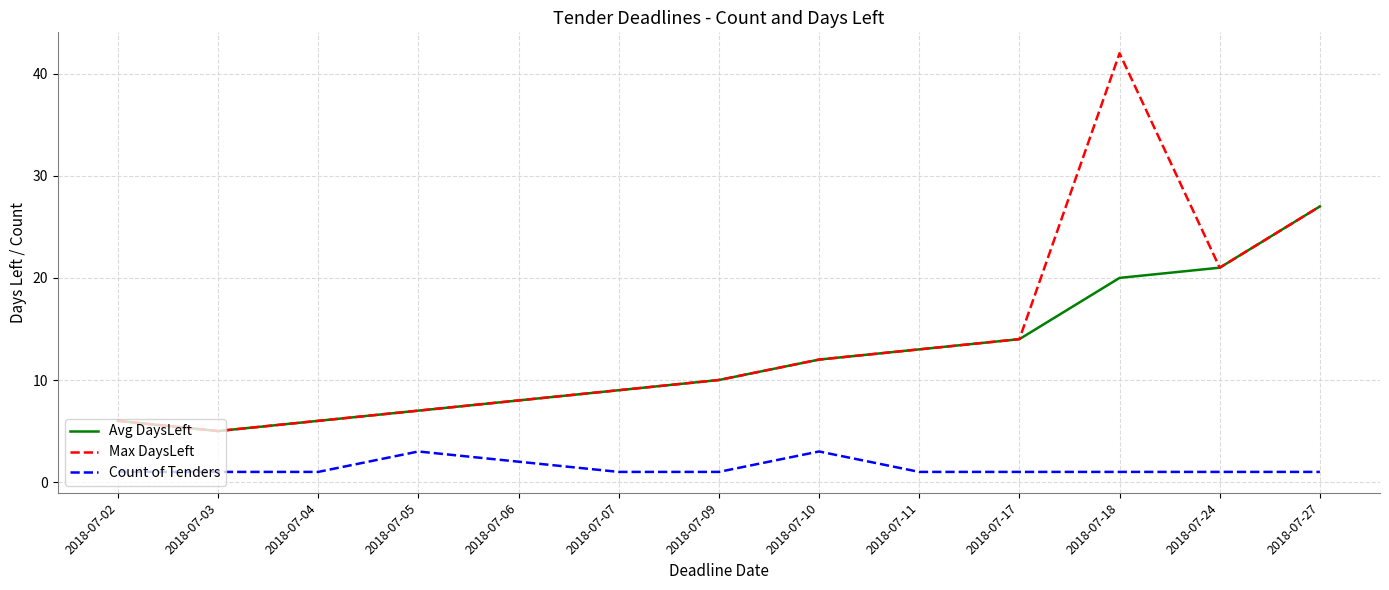

At which category is the sum across all series the highest?

2018-07-18